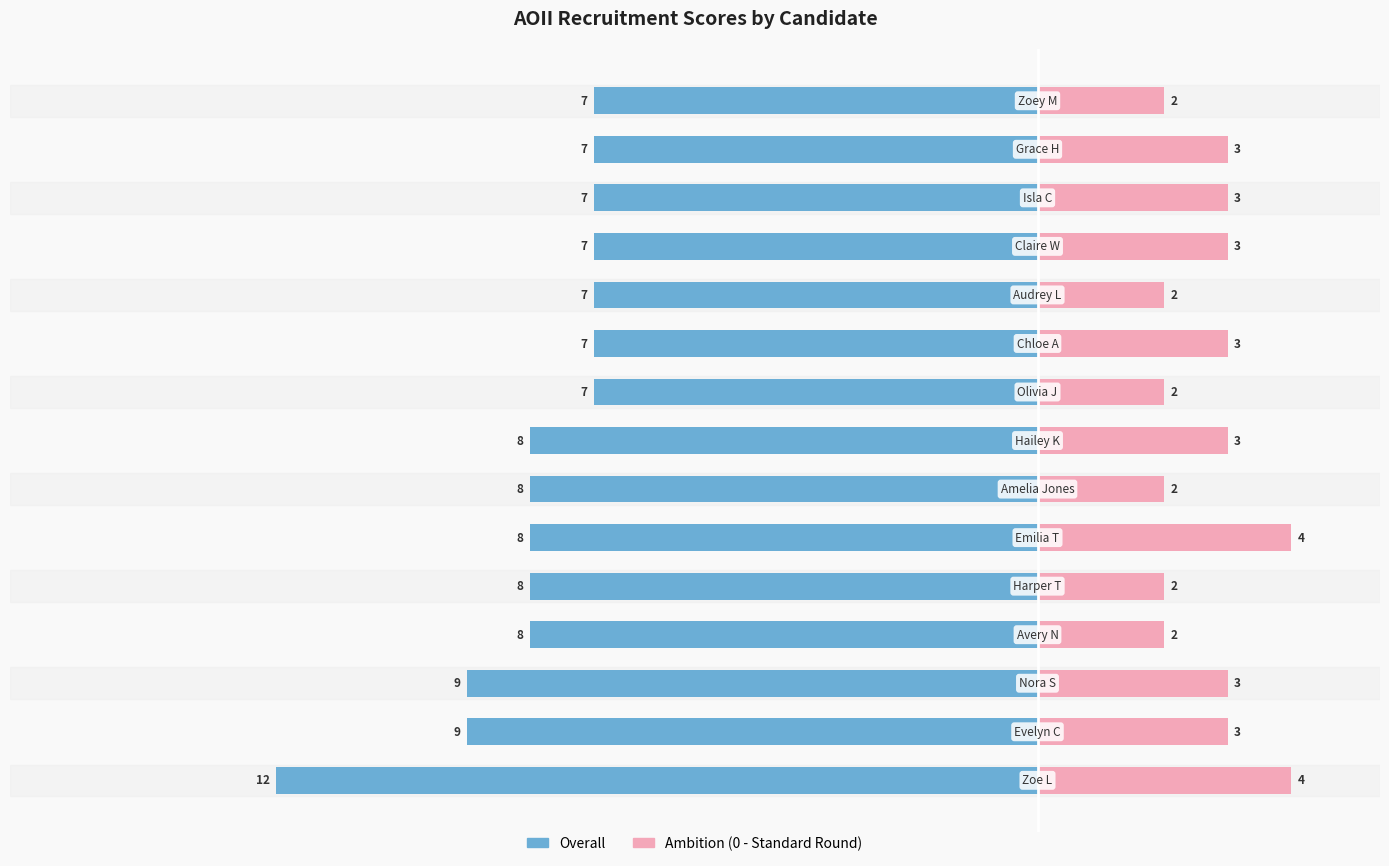

How many Overall values are between -8 and -7?

12